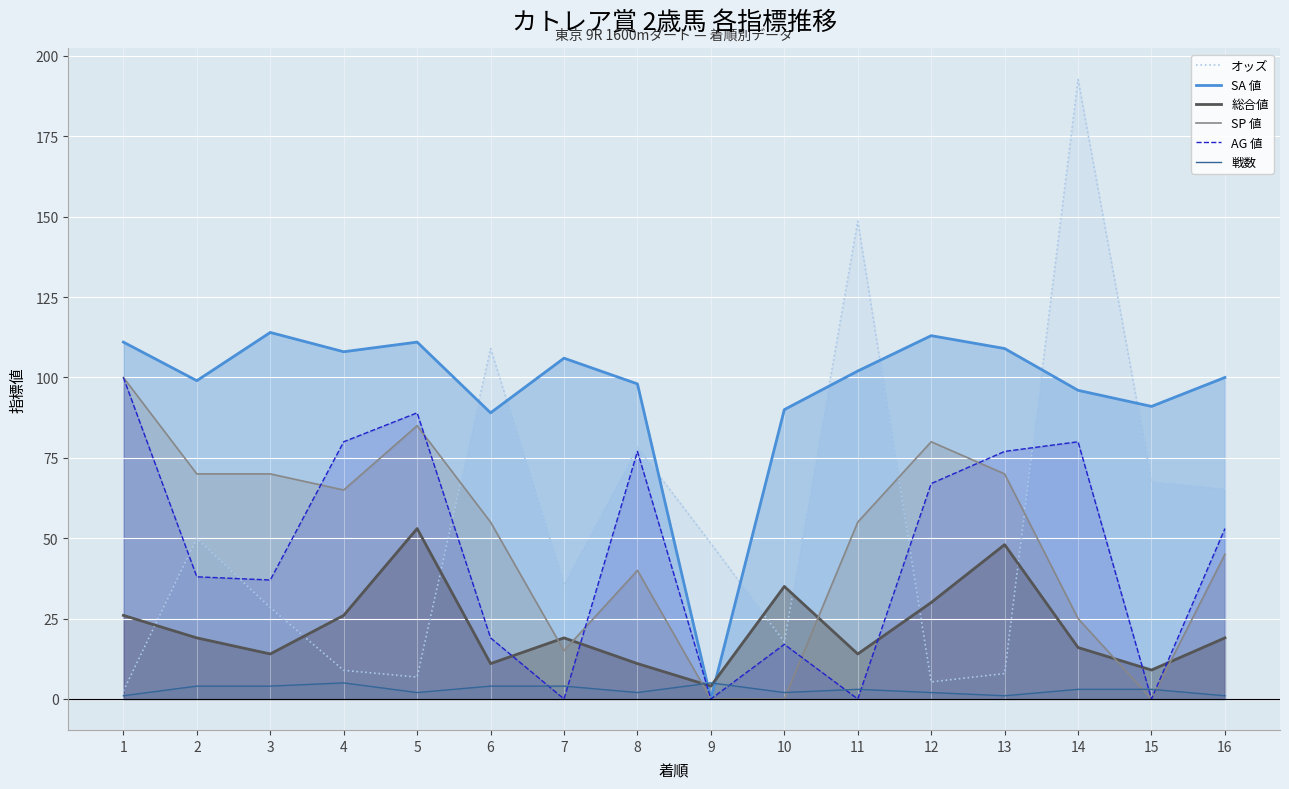

Count the number of data series in this chart.

6